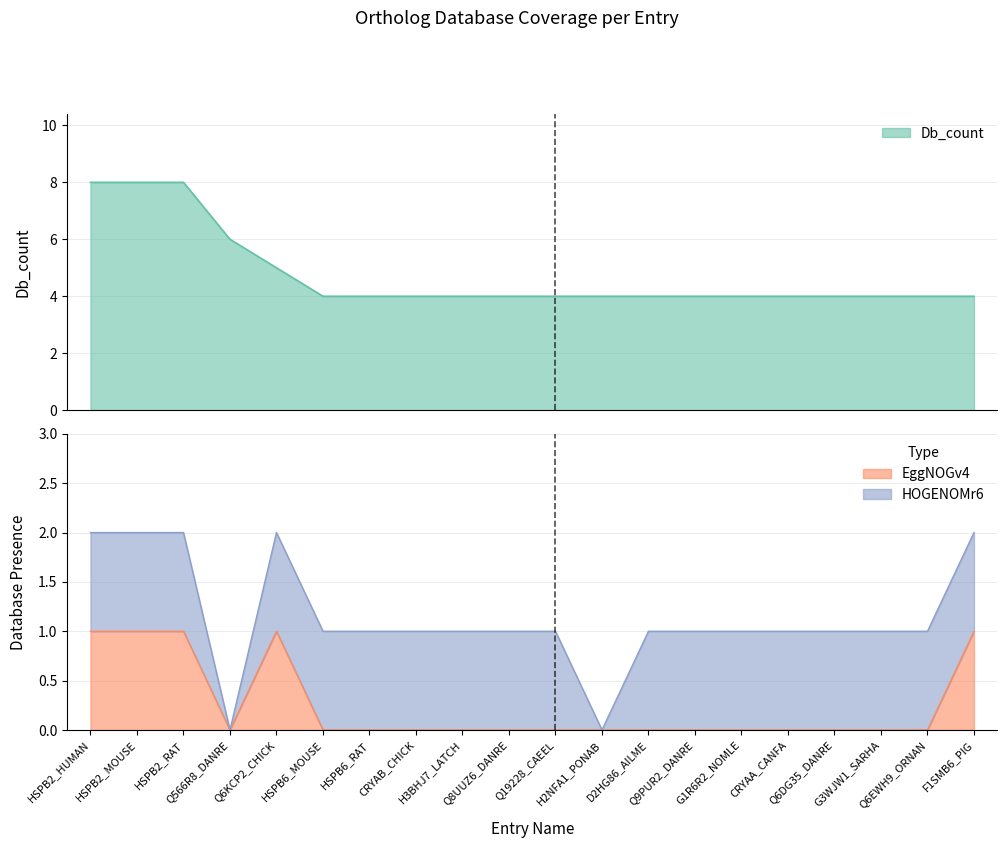

What position from the right is Q8UUZ6_DANRE?

11